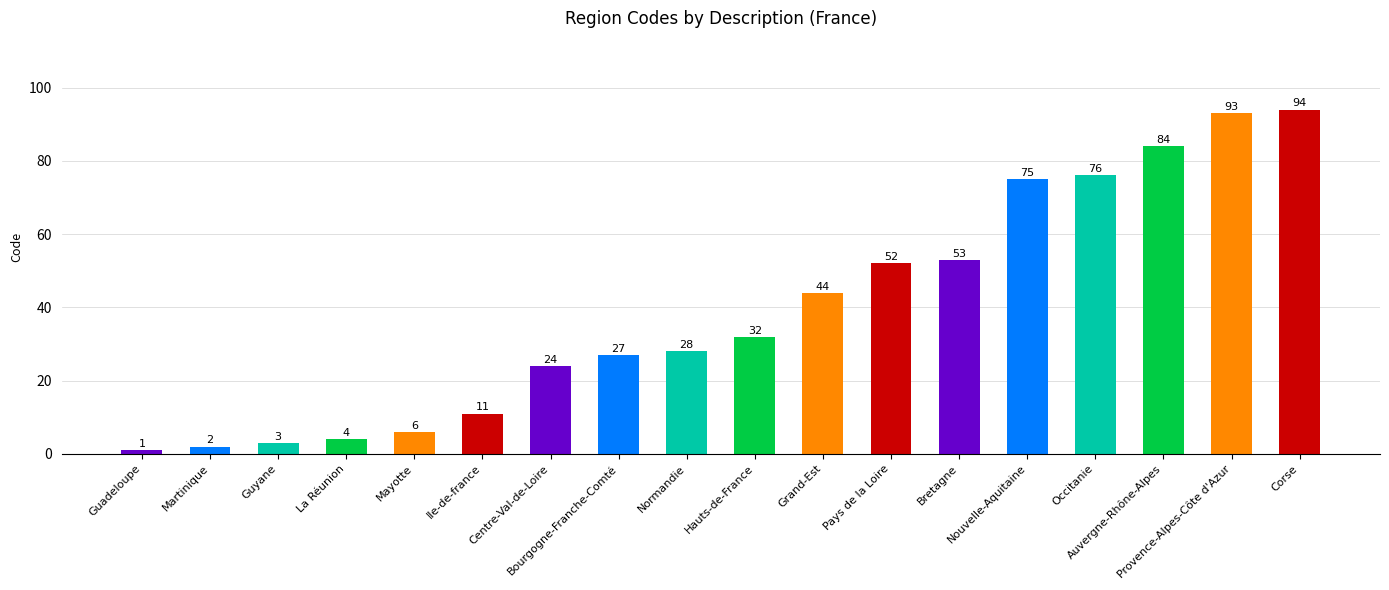

Which has a higher value, Occitanie or Corse?

Corse